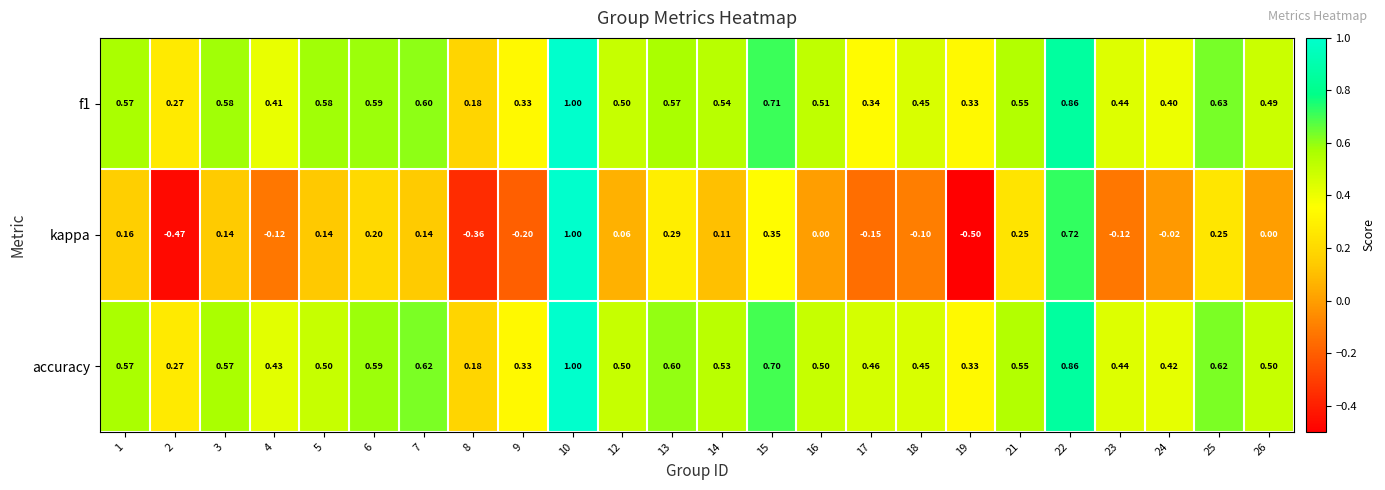

How many distinct data groups are displayed?

3